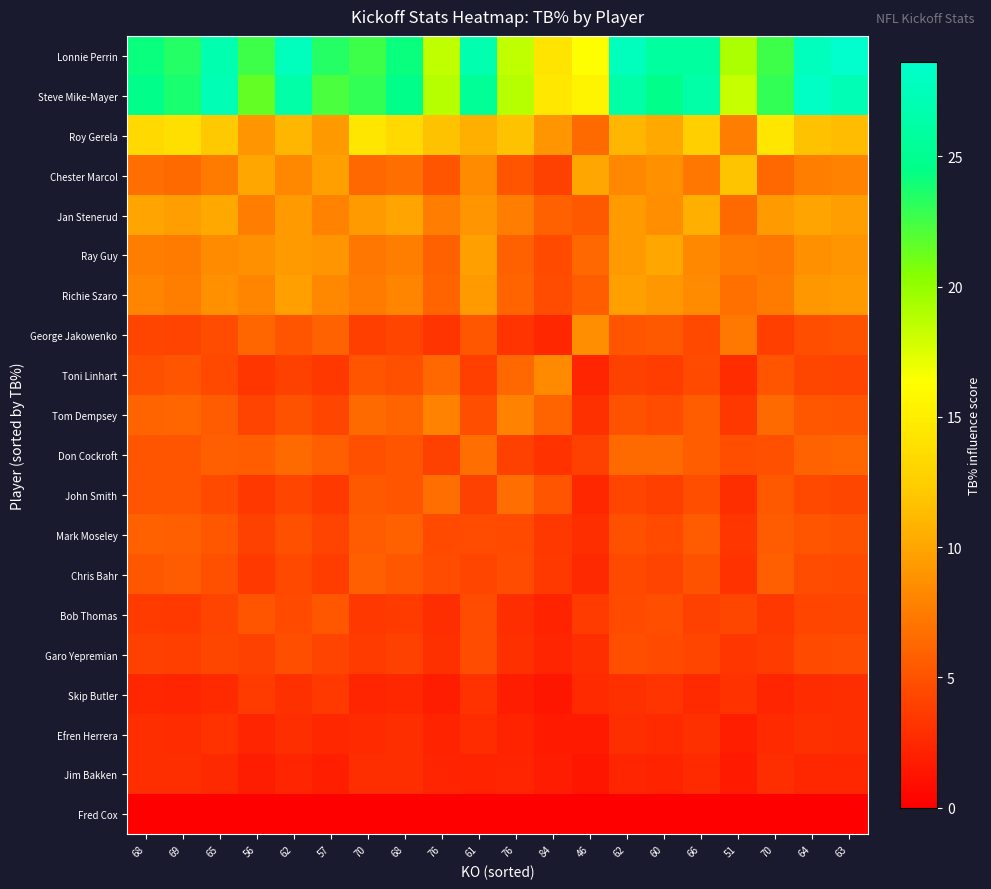

Reading left to right, list all the values displayed in this chart.

Fred Cox: 68=0.0	69=0.0	65=0.0	56=0.0	62=0.0	57=0.0	70=0.0	68=0.0	76=0.0	61=0.0	76=0.0	84=0.0	46=0.0	62=0.0	60=0.0	66=0.0	51=0.0	70=0.0	64=0.0	63=0.0
Jim Bakken: 68=2.8	69=2.9	65=2.5	56=1.9	62=2.3	57=1.9	70=2.8	68=2.8	76=2.3	61=2.2	76=2.3	84=1.8	46=1.3	62=2.3	60=2.1	66=2.6	51=1.6	70=2.8	64=2.5	63=2.4
Efren Herrera: 68=2.8	69=2.7	65=3.1	56=2.3	62=2.8	57=2.4	70=2.6	68=2.8	76=2.1	61=2.7	76=2.1	84=1.6	46=1.6	62=2.8	60=2.6	66=3.0	51=1.9	70=2.6	64=3.0	63=2.9
Skip Butler: 68=2.4	69=2.3	65=2.7	56=3.6	62=2.9	57=3.5	70=2.3	68=2.4	76=1.8	61=3.0	76=1.8	84=1.4	46=2.6	62=2.9	60=3.2	66=2.6	51=3.0	70=2.3	64=2.8	63=2.9
Garo Yepremian: 68=3.9	69=3.8	65=4.3	56=3.9	62=4.8	57=4.1	70=3.7	68=3.9	76=3.0	61=4.6	76=3.0	84=2.3	46=2.8	62=4.8	60=4.5	66=4.2	51=3.3	70=3.7	64=4.5	63=4.6
Bob Thomas: 68=3.7	69=3.6	65=4.1	56=5.1	62=4.5	57=5.3	70=3.4	68=3.7	76=2.8	61=4.6	76=2.8	84=2.2	46=3.7	62=4.5	60=4.8	66=3.9	51=4.3	70=3.4	64=4.2	63=4.3
Chris Bahr: 68=5.3	69=5.5	65=4.8	56=3.6	62=4.4	57=3.7	70=5.7	68=5.3	76=4.7	61=4.2	76=4.7	84=3.6	46=2.6	62=4.4	60=4.1	66=5.0	51=3.0	70=5.7	64=4.7	63=4.5
Mark Moseley: 68=5.9	69=5.7	65=5.3	56=4.0	62=4.8	57=4.1	70=5.5	68=5.9	76=4.5	61=4.7	76=4.5	84=3.5	46=2.8	62=4.8	60=4.5	66=5.5	51=3.3	70=5.5	64=5.2	63=5.0
John Smith: 68=5.1	69=5.2	65=4.6	56=3.4	62=4.1	57=3.5	70=5.4	68=5.1	76=6.6	61=4.0	76=6.6	84=5.1	46=2.4	62=4.1	60=3.9	66=4.7	51=2.9	70=5.4	64=4.4	63=4.3
Don Cockroft: 68=5.2	69=5.1	65=5.8	56=5.6	62=6.4	57=5.8	70=4.9	68=5.2	76=4.0	61=6.6	76=4.0	84=3.1	46=4.0	62=6.4	60=6.4	66=5.6	51=4.7	70=4.9	64=6.0	63=6.2
Tom Dempsey: 68=6.1	69=6.3	65=5.5	56=4.1	62=5.0	57=4.2	70=6.5	68=6.1	76=7.9	61=4.8	76=7.9	84=6.1	46=2.9	62=5.0	60=4.6	66=5.7	51=3.4	70=6.5	64=5.3	63=5.1
Toni Linhart: 68=4.9	69=5.0	65=4.4	56=3.3	62=4.0	57=3.4	70=5.2	68=4.9	76=6.4	61=3.9	76=6.4	84=8.3	46=2.3	62=4.0	60=3.7	66=4.6	51=2.8	70=5.2	64=4.3	63=4.1
George Jakowenko: 68=4.2	69=4.0	65=4.6	56=6.2	62=5.1	57=6.0	70=3.9	68=4.2	76=3.2	61=5.3	76=3.2	84=2.5	46=8.7	62=5.1	60=5.5	66=4.5	51=7.4	70=3.9	64=4.8	63=4.9
Richie Szaro: 68=7.9	69=7.7	65=8.8	56=7.9	62=9.7	57=8.2	70=7.4	68=7.9	76=6.1	61=9.4	76=6.1	84=4.7	46=5.7	62=9.7	60=9.1	66=8.5	51=6.7	70=7.4	64=9.1	63=9.4
Ray Guy: 68=7.7	69=7.4	65=8.5	56=8.8	62=9.4	57=9.0	70=7.2	68=7.7	76=5.9	61=9.7	76=5.9	84=4.5	46=6.3	62=9.4	60=10.0	66=8.2	51=7.4	70=7.2	64=8.8	63=9.0
Jan Stenerud: 68=9.9	69=9.6	65=10.3	56=7.6	62=9.3	57=7.9	70=9.3	68=9.9	76=7.6	61=9.0	76=7.6	84=5.8	46=5.4	62=9.3	60=8.7	66=10.6	51=6.4	70=9.3	64=9.9	63=9.6
Chester Marcol: 68=6.7	69=6.5	65=7.4	56=10.0	62=8.2	57=9.7	70=6.3	68=6.7	76=5.1	61=8.5	76=5.1	84=3.9	46=10.0	62=8.2	60=8.7	66=7.2	51=11.8	70=6.3	64=7.7	63=7.9
Roy Gerela: 68=13.4	69=13.8	65=12.1	56=9.0	62=11.0	57=9.3	70=14.3	68=13.4	76=11.7	61=10.6	76=11.7	84=9.0	46=6.4	62=11.0	60=10.2	66=12.5	51=7.6	70=14.3	64=11.7	63=11.3
Steve Mike-Mayer: 68=24.6	69=23.8	65=27.2	56=21.5	62=26.3	57=22.3	70=23.0	68=24.6	76=18.8	61=25.4	76=18.8	84=14.4	46=15.4	62=26.3	60=24.6	66=26.3	51=18.2	70=23.0	64=28.1	63=27.2
Lonnie Perrin: 68=24.2	69=23.4	65=26.8	56=22.6	62=27.7	57=23.4	70=22.6	68=24.2	76=18.5	61=26.8	76=18.5	84=14.2	46=16.2	62=27.7	60=25.9	66=25.9	51=19.2	70=22.6	64=27.7	63=28.6